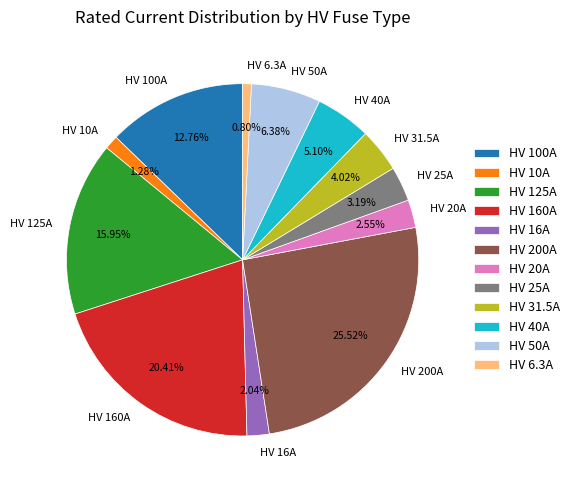

True or false: HV 16A accounts for 15% of the total.

False